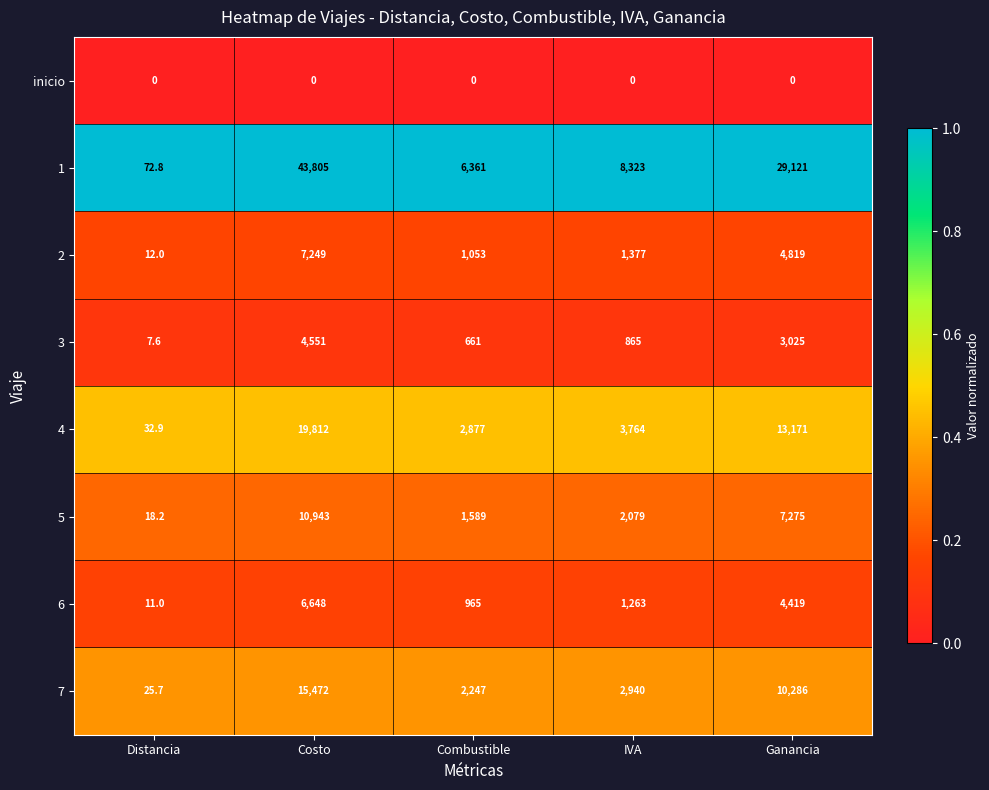

True or false: inicio has a value of 0.0 at IVA.

True